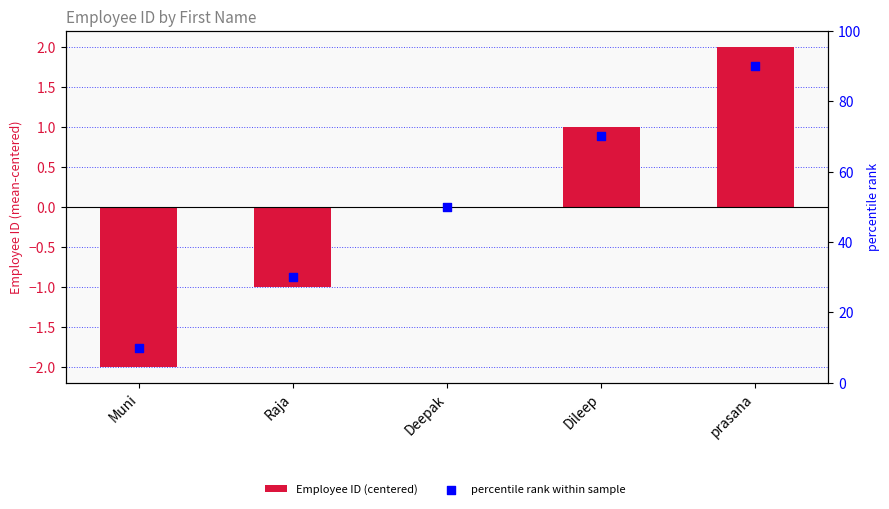

At which category is the sum across all series the highest?

prasana